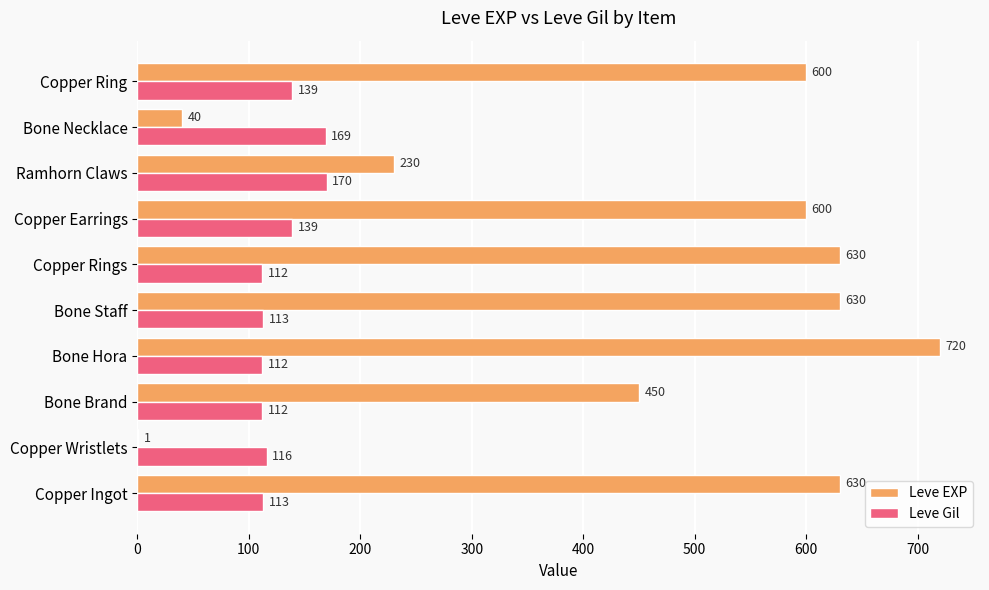

What are all the series names shown in the legend?

Leve EXP, Leve Gil